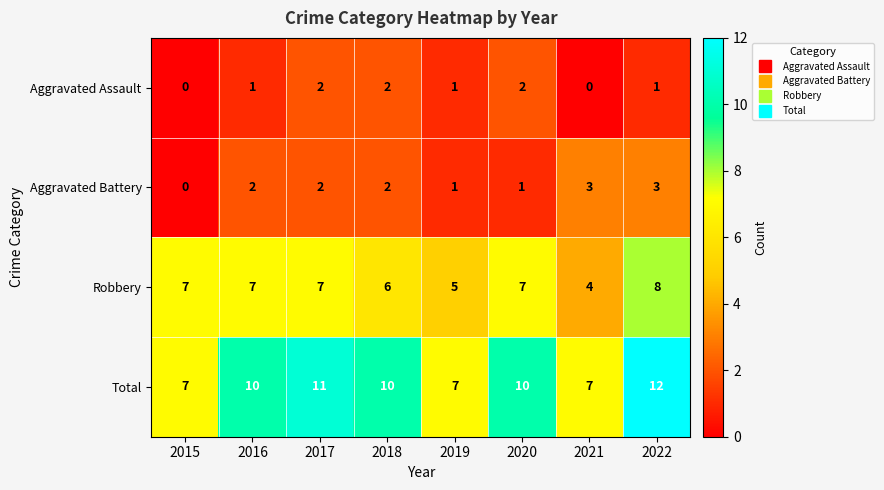

How many Robbery values are between 6 and 7?

5